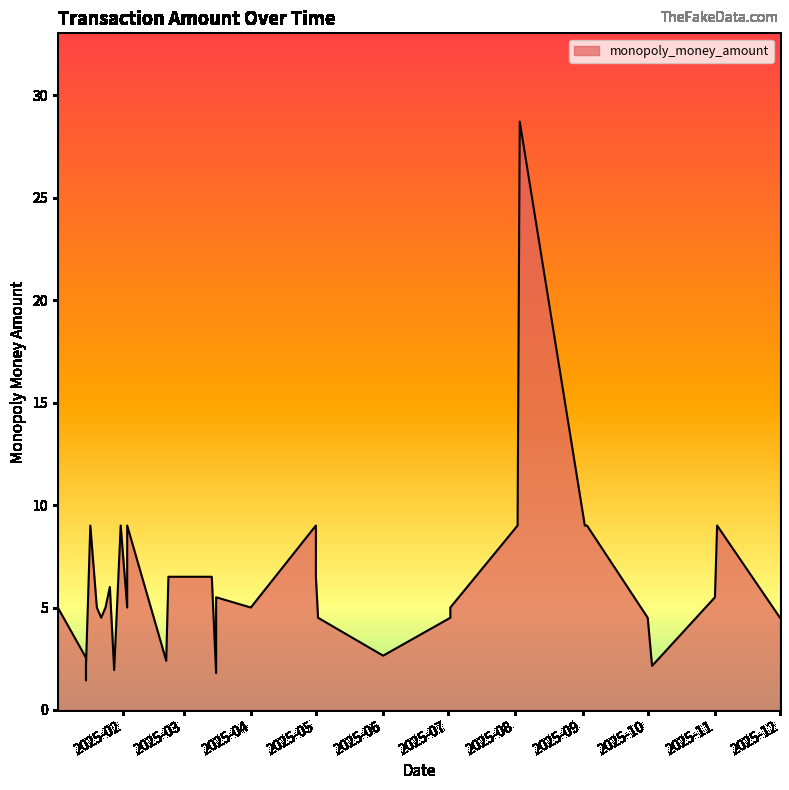

What is the difference between the maximum and second lowest values?

26.9